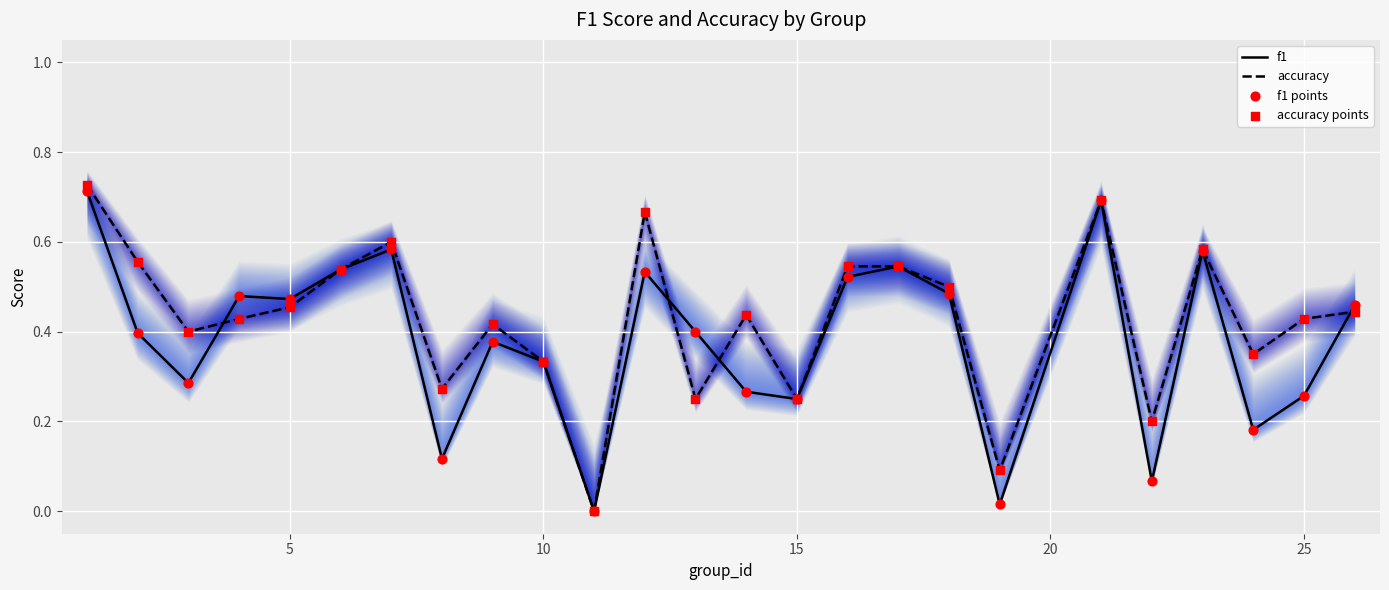

Which series has the largest total across all categories?

accuracy